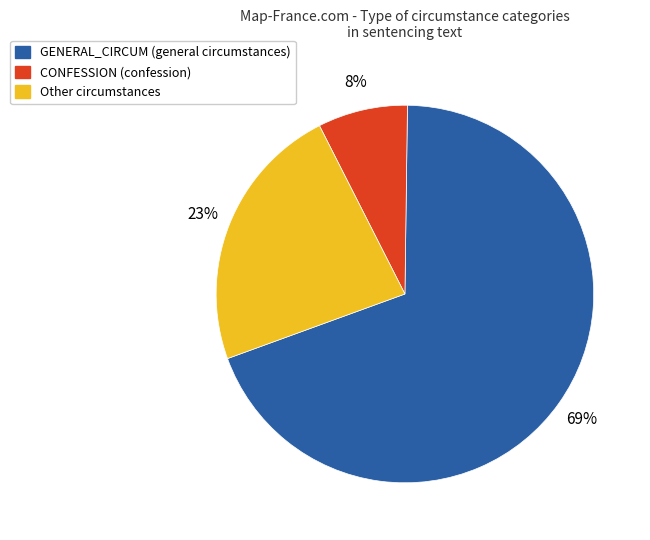

How many segments does this pie chart have?

3